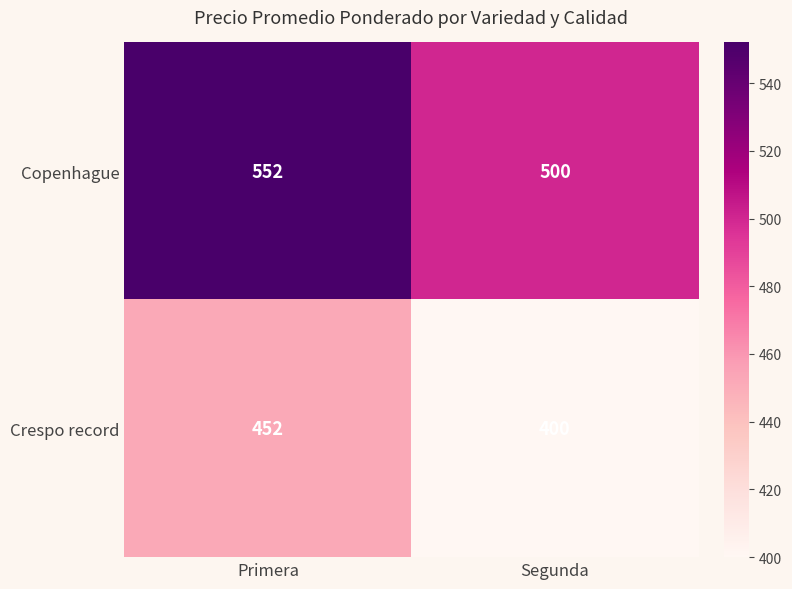

What is the sum of the Copenhague values at Primera and Segunda?

1052